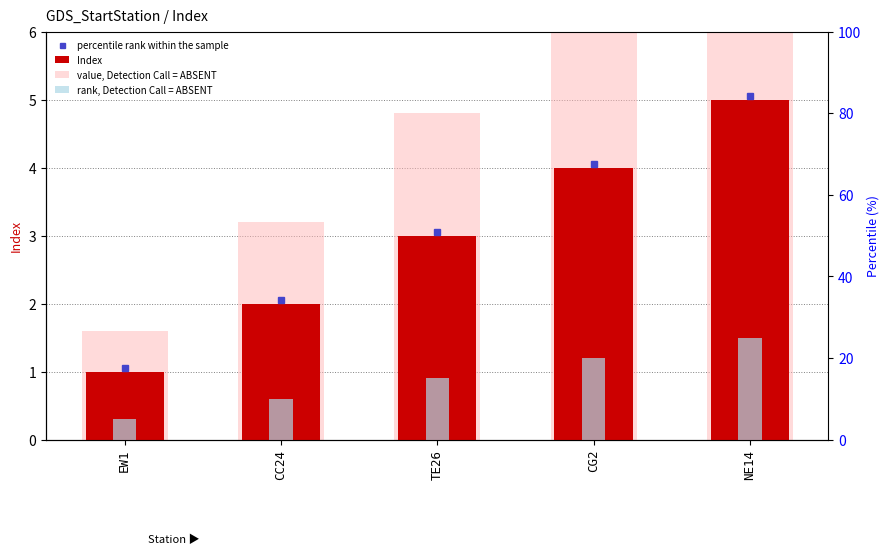

Count the number of categories in the chart.

5